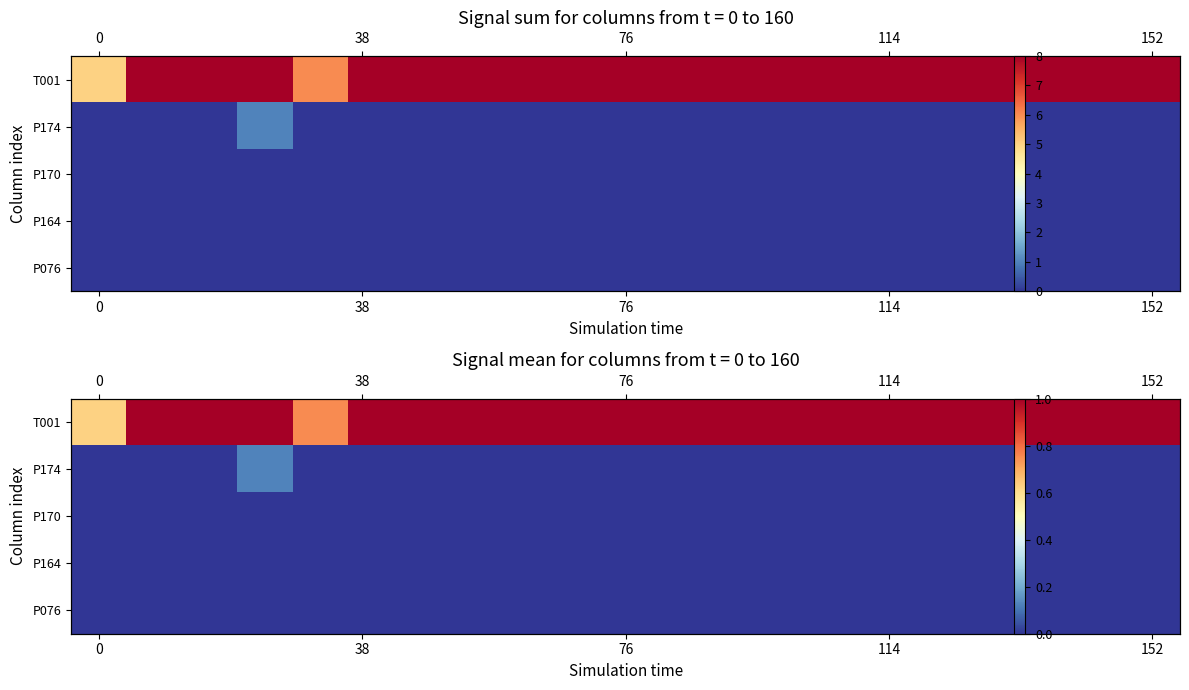

Which series has the widest spread of values?

row_0